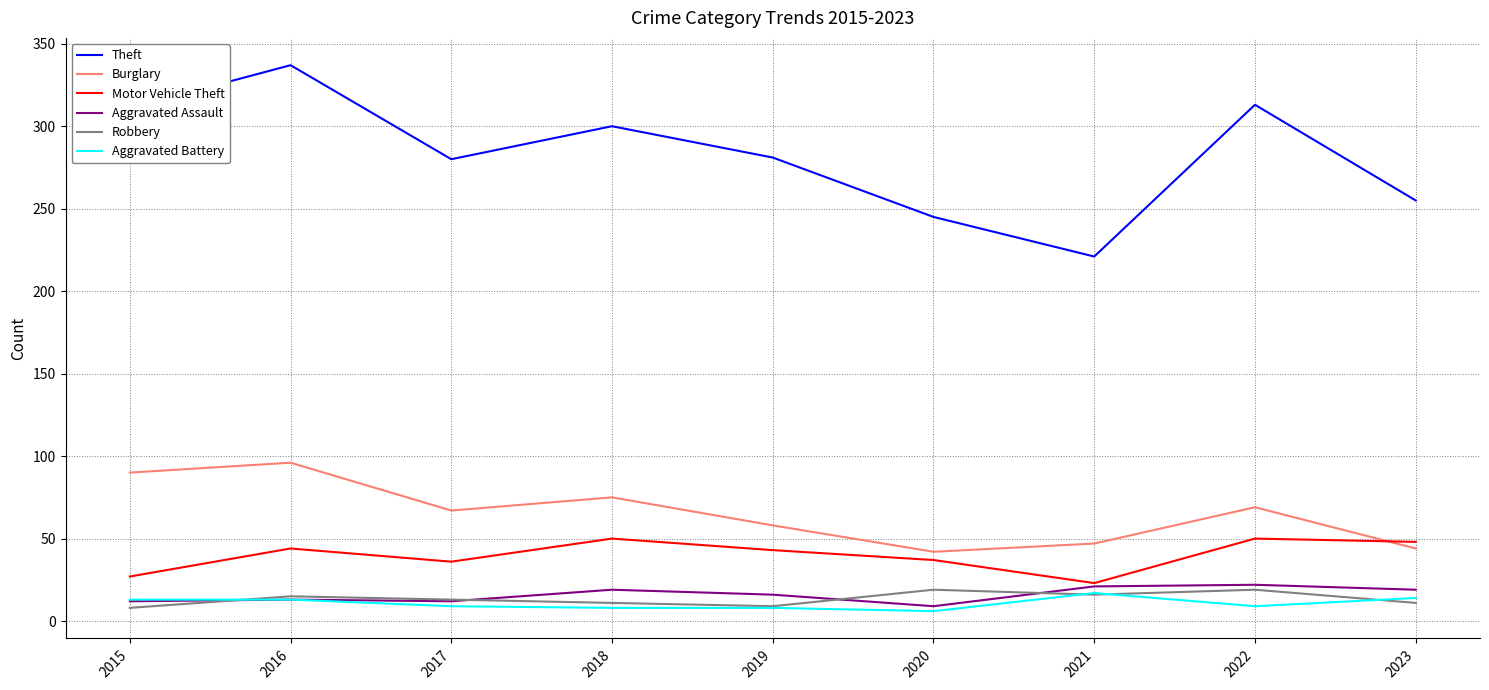

Which series has the largest range (max minus min)?

Theft